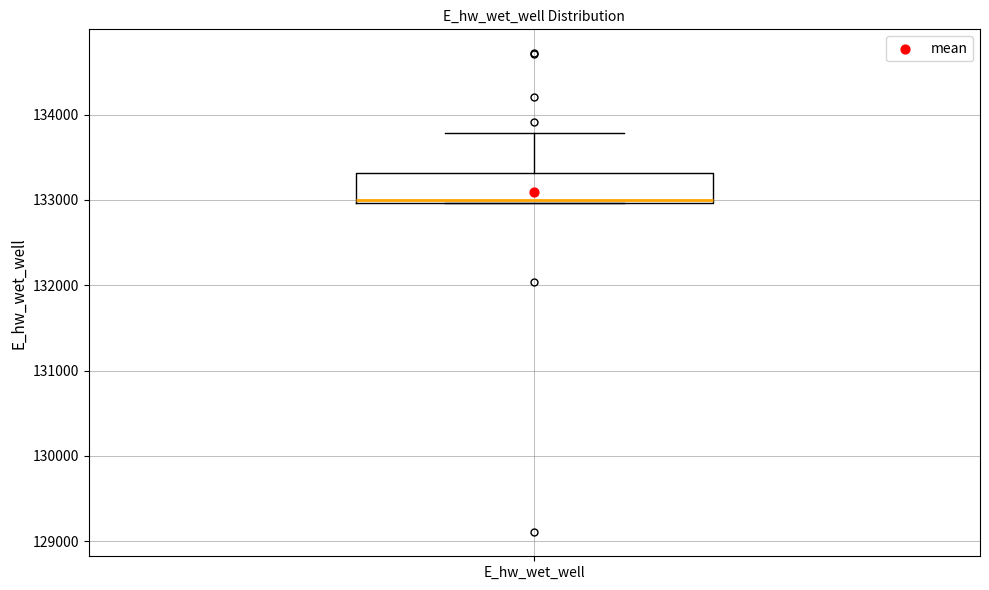

Transcribe this box plot: give where the median line is, the range the box spans, and where the two whiskers end, as read against the y-axis. The values are not printed on the chart, so give them approximately, as read against the axis.

median 133000, box 133000 to 133300, whiskers 133000 to 133800